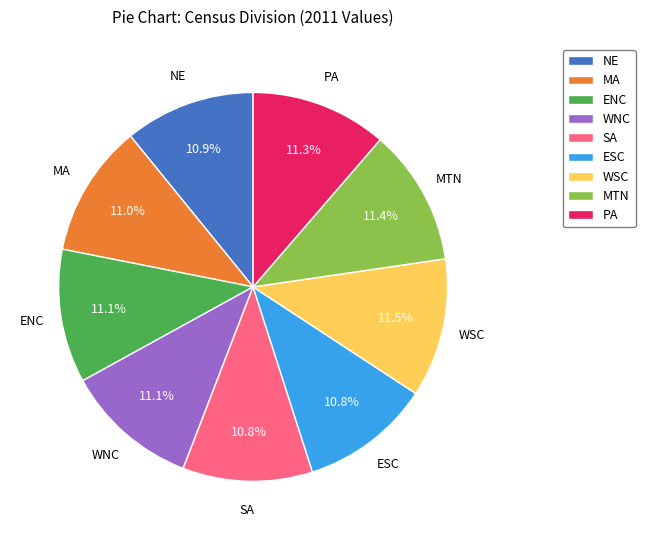

How many slices are in this pie chart?

9